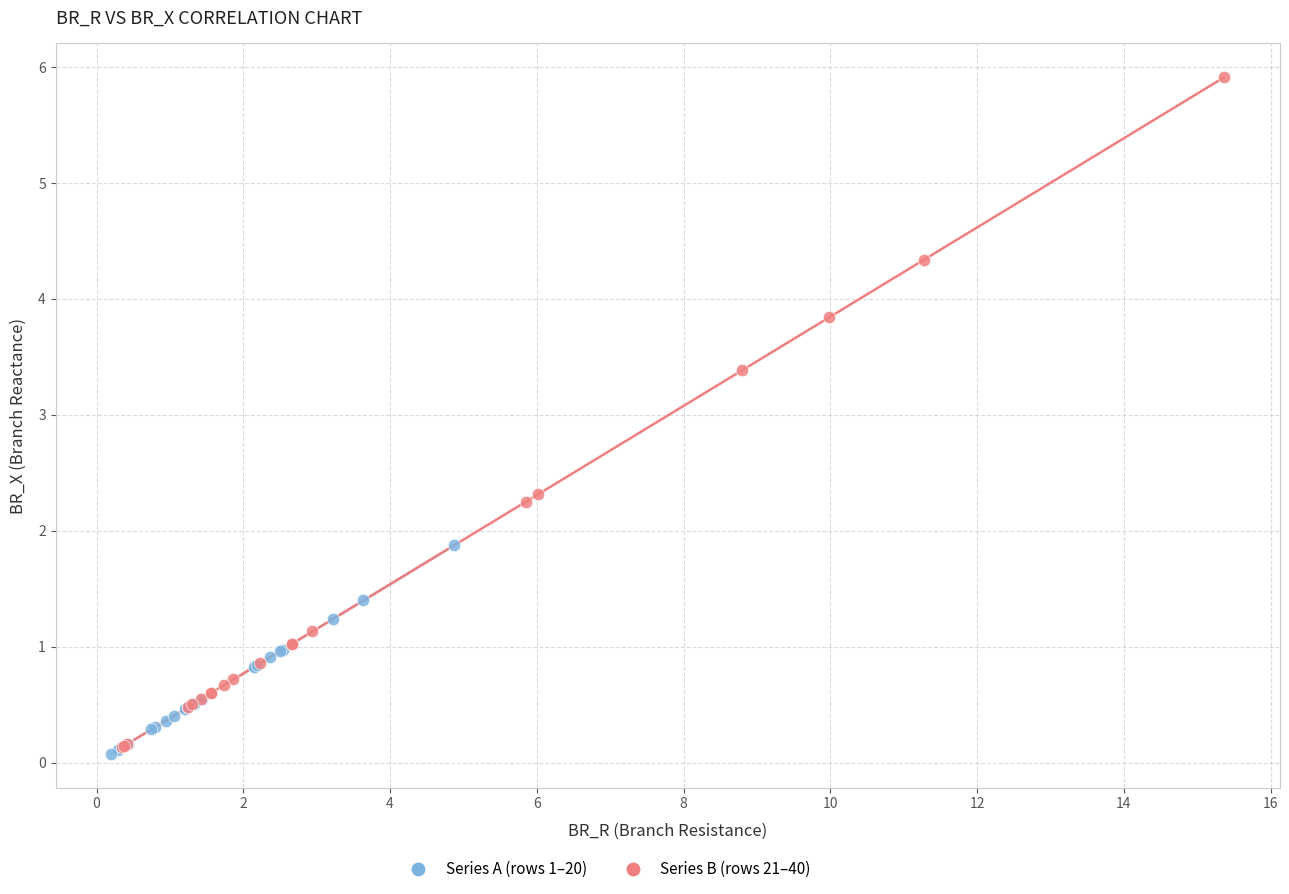

Which series has the largest Y range (max minus min)?

Series B (rows 21–40)